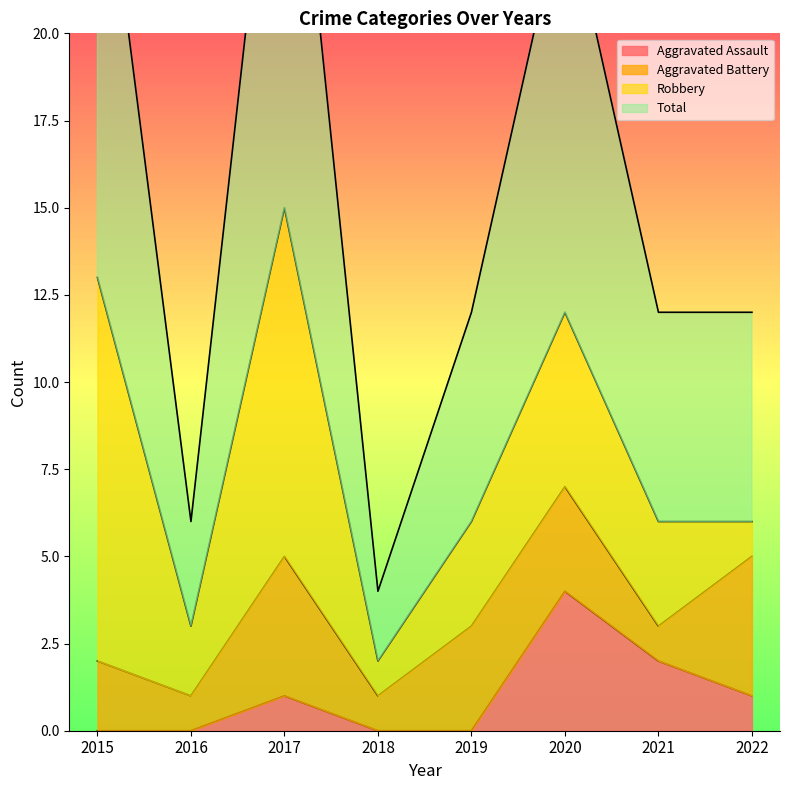

Count the Total values in the range 12 to 27.

5